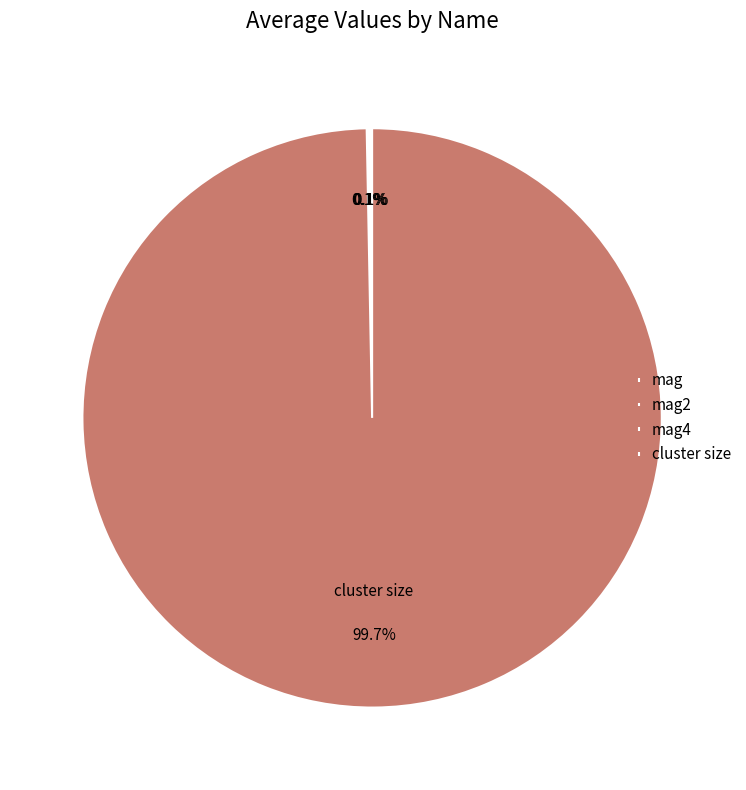

Does any single category account for the majority?

Yes